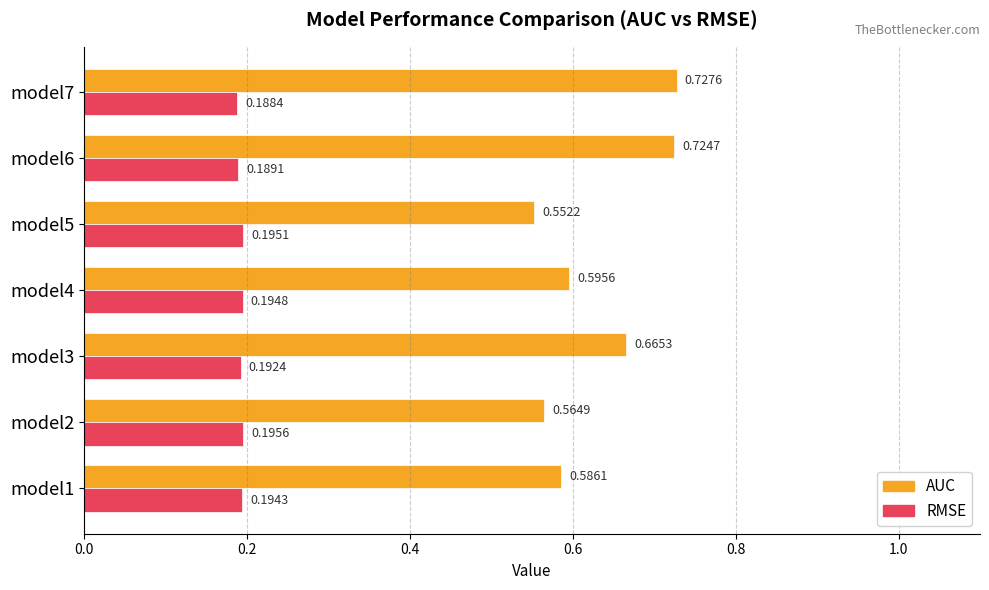

What is the spread (max minus min) of values at model7?

0.5